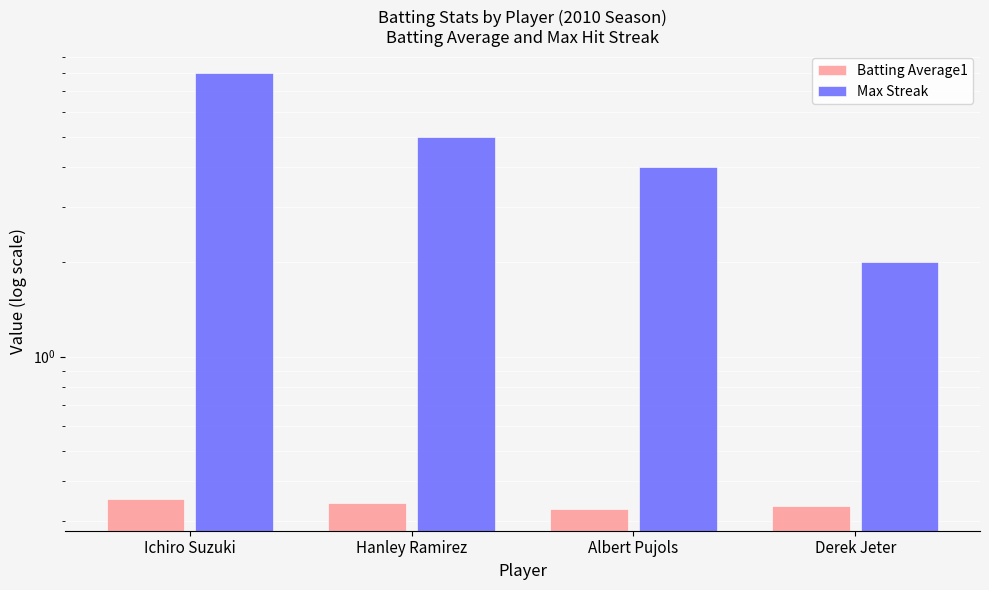

True or false: Max Streak has a value of 5.5 at Albert Pujols.

False